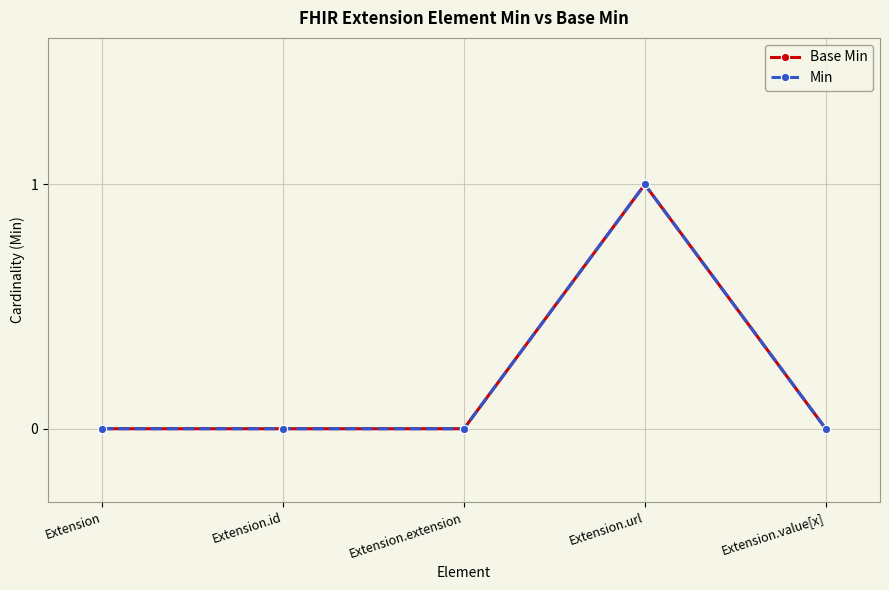

How many lines are shown in the chart?

2